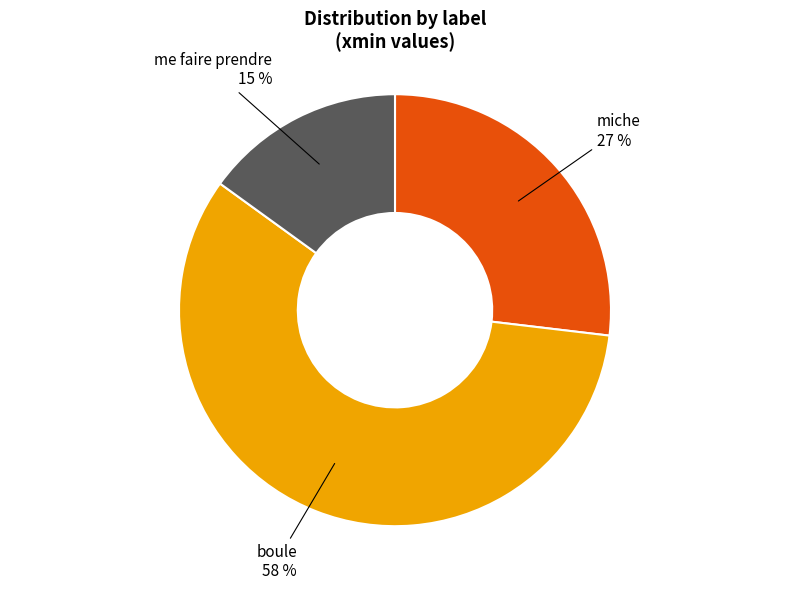

To the nearest percent, what is the difference between the largest and smallest slice percentages?

43%